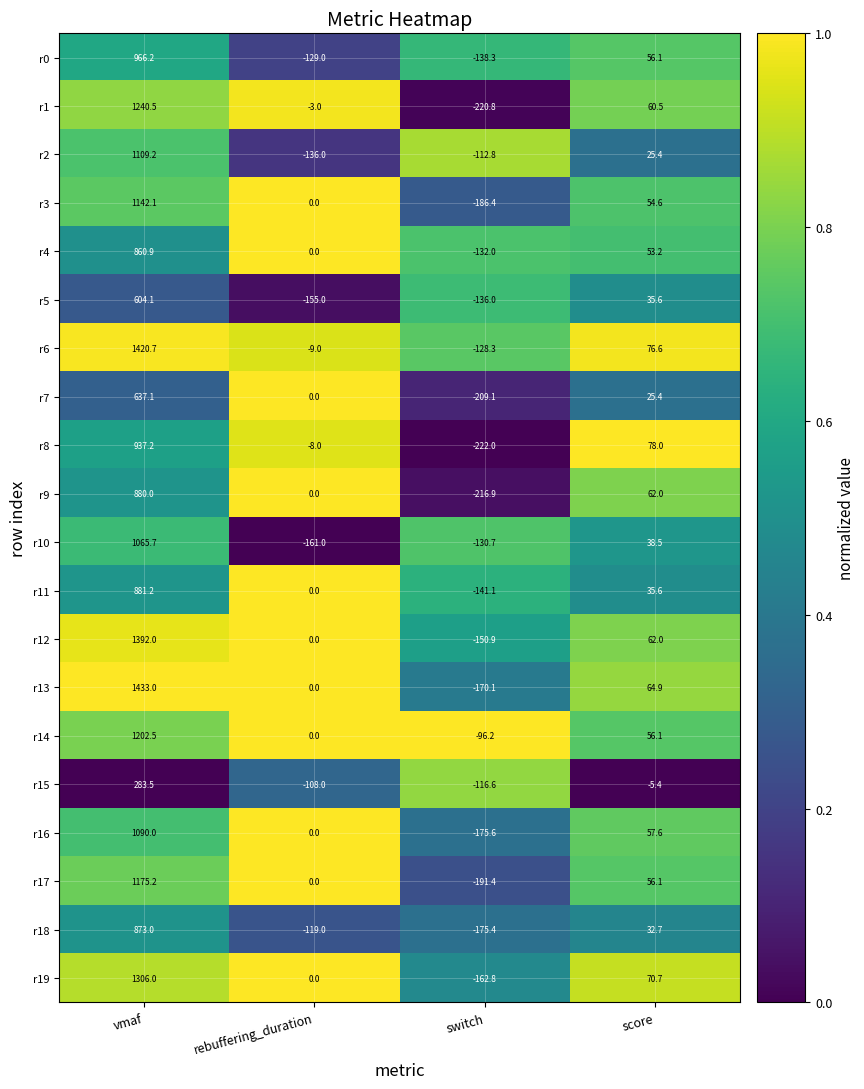

What is the average value of the r12 series?

325.8